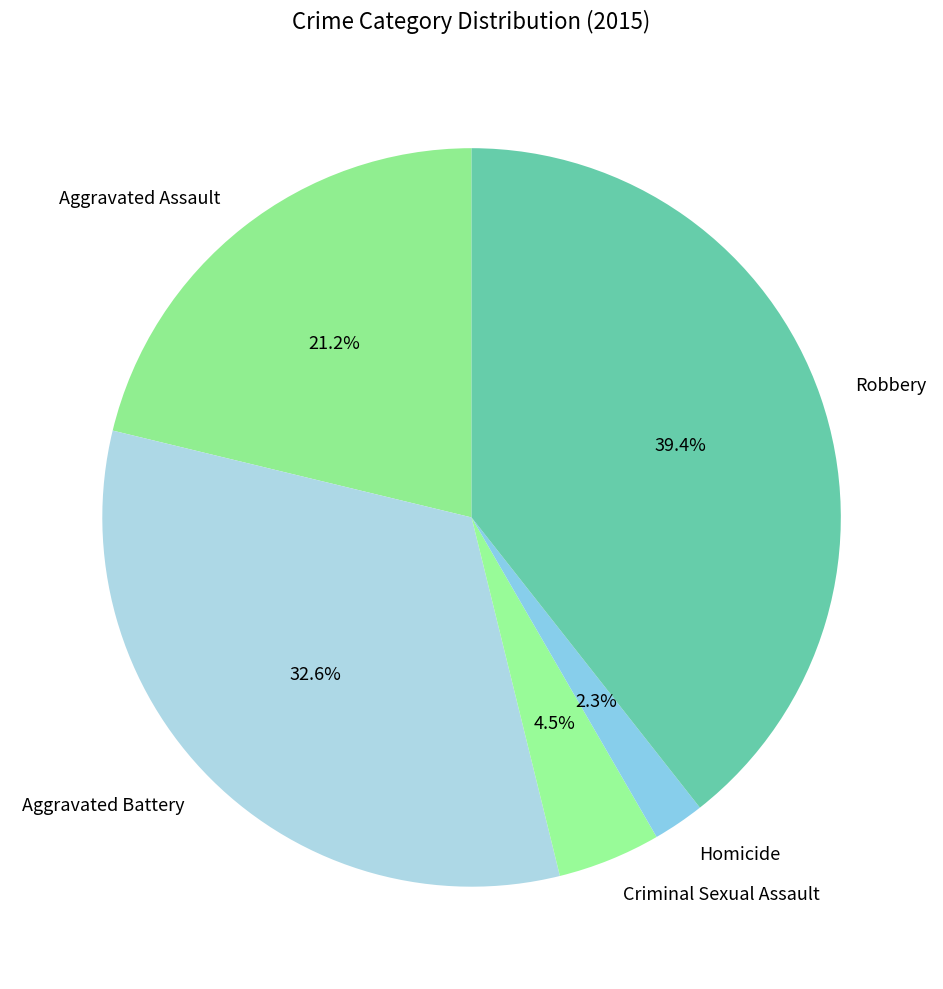

Rank the categories by value from lowest to highest.

Homicide, Criminal Sexual Assault, Aggravated Assault, Aggravated Battery, Robbery